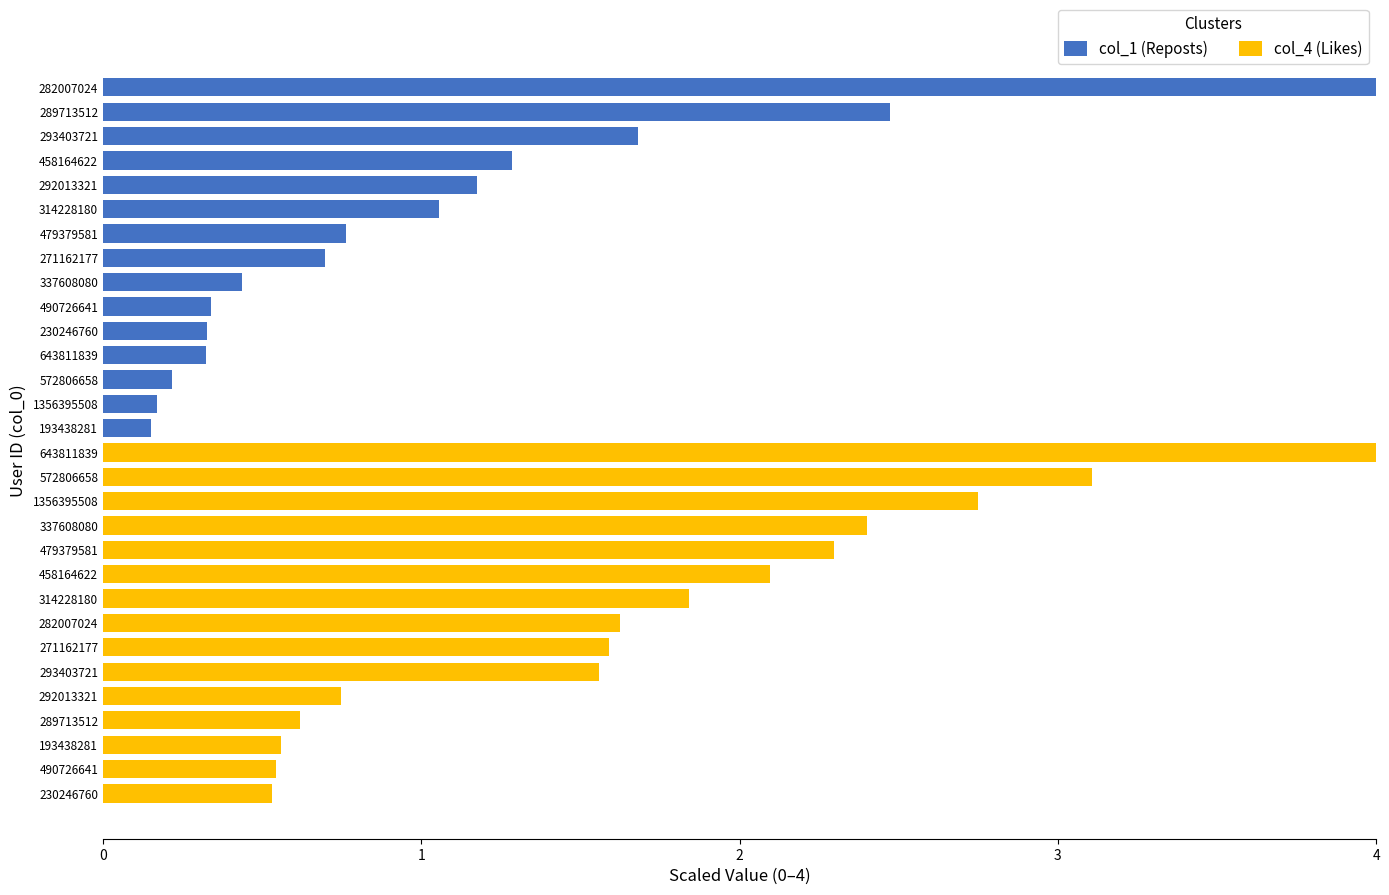

Rank the series at 12 from highest to lowest value.

col_4 (Likes), col_1 (Reposts)